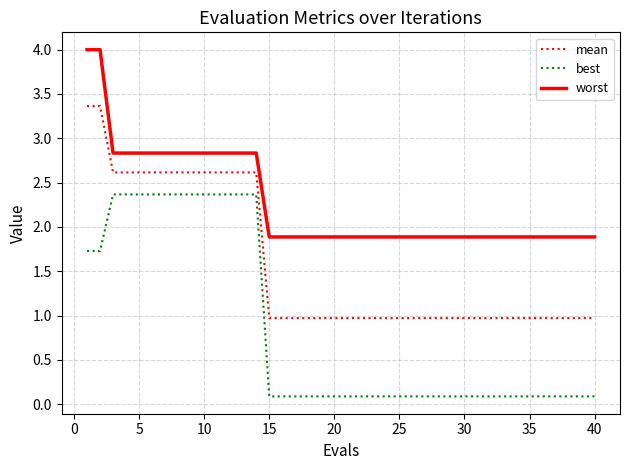

True or false: best and mean intersect in this chart.

False